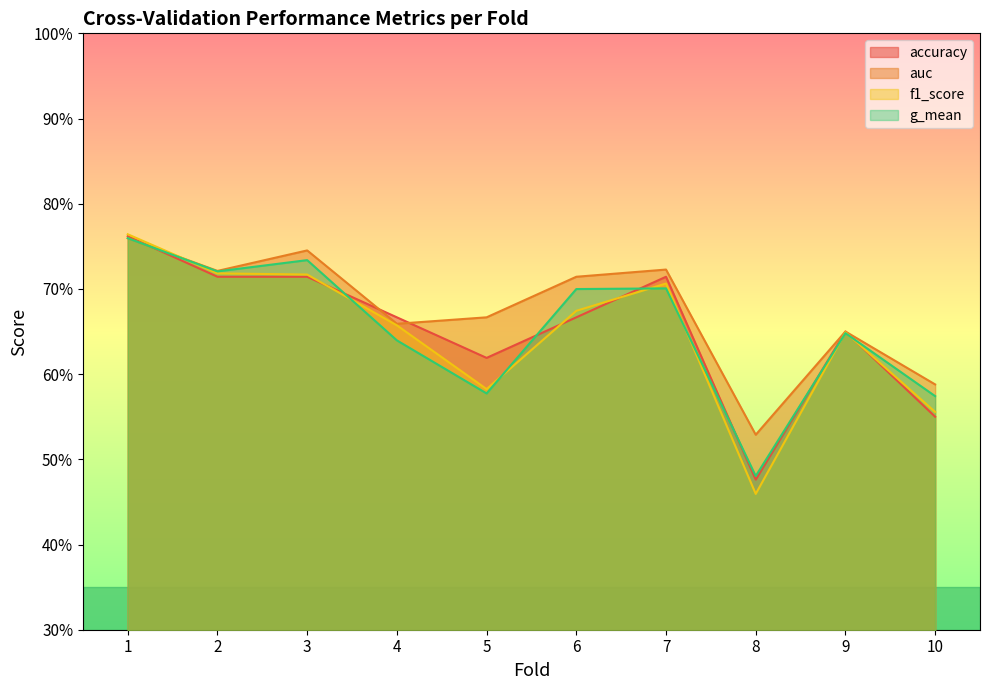

What are all the series names shown in the legend?

accuracy, auc, f1_score, g_mean